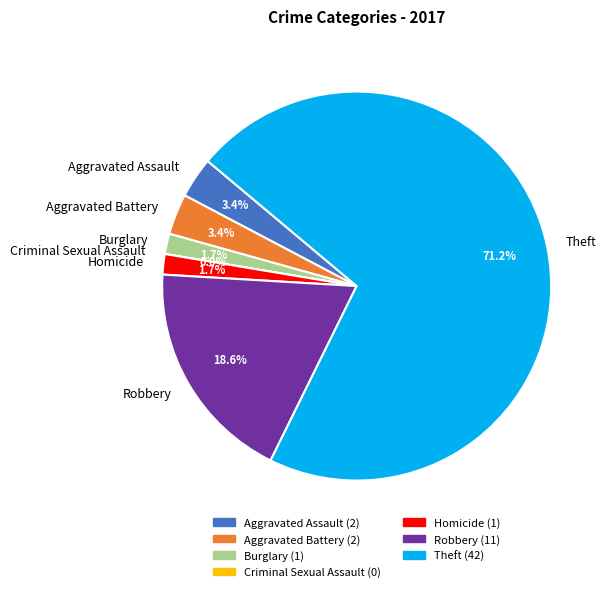

Is Theft the majority of the pie?

Yes